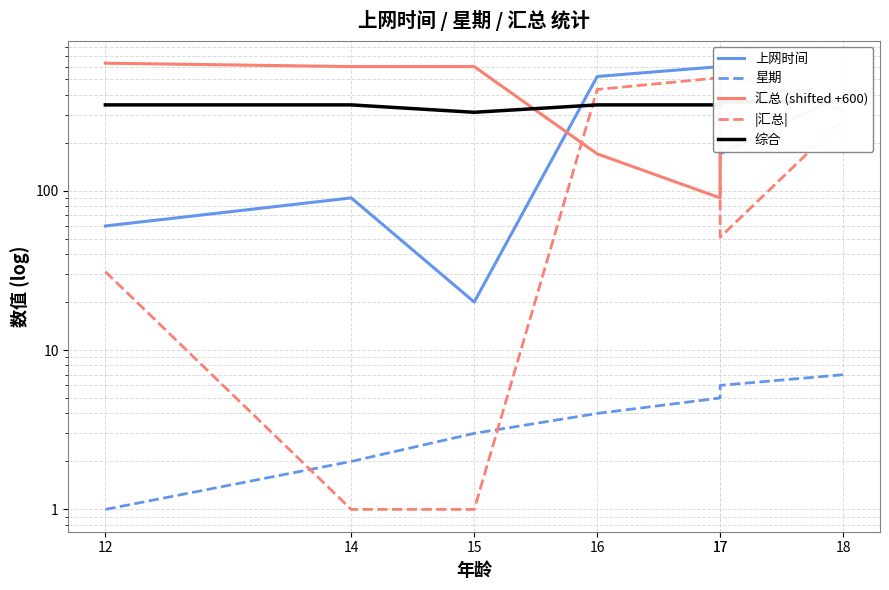

What is the minimum value shown in the chart?

1